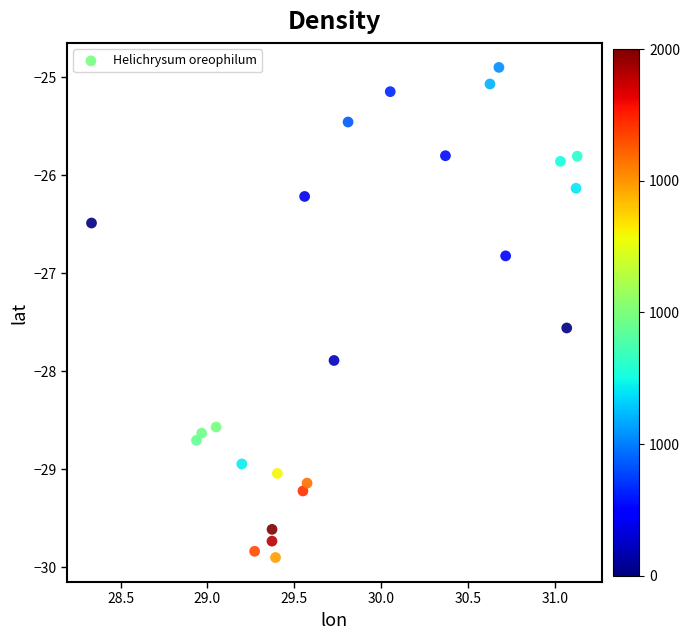

What is the range of Y values (max minus min)?

5.0